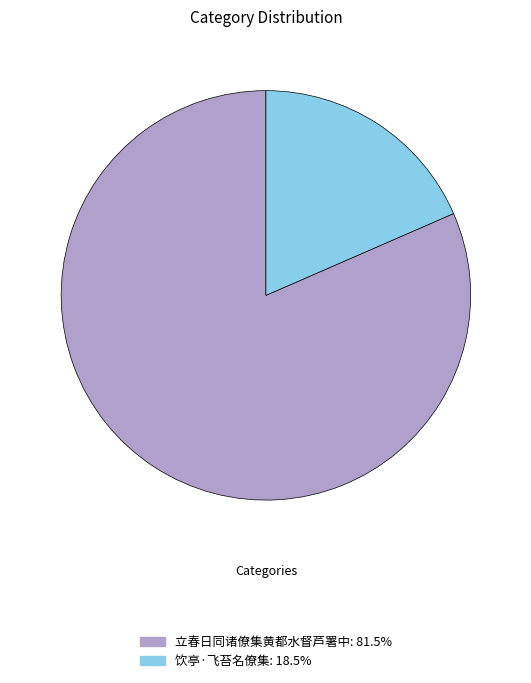

Is it true that 饮亭·飞苔名僚集 is 18% of the pie?

True